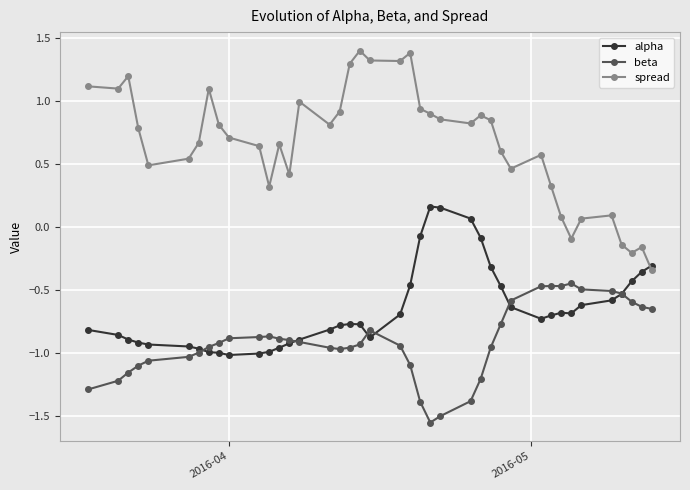

Which series has the largest total across all categories?

spread